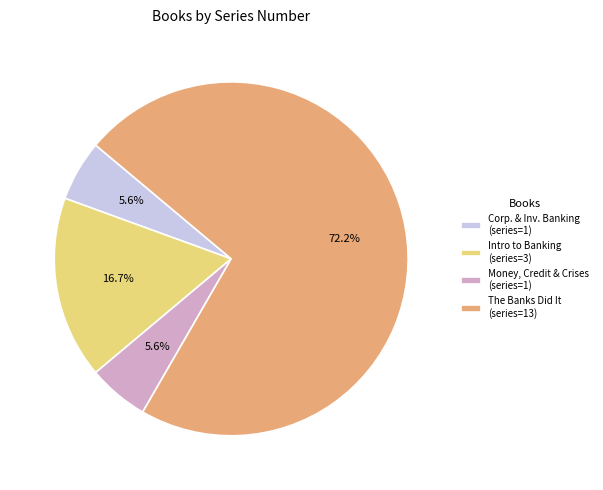

Is there a majority slice in this chart?

Yes